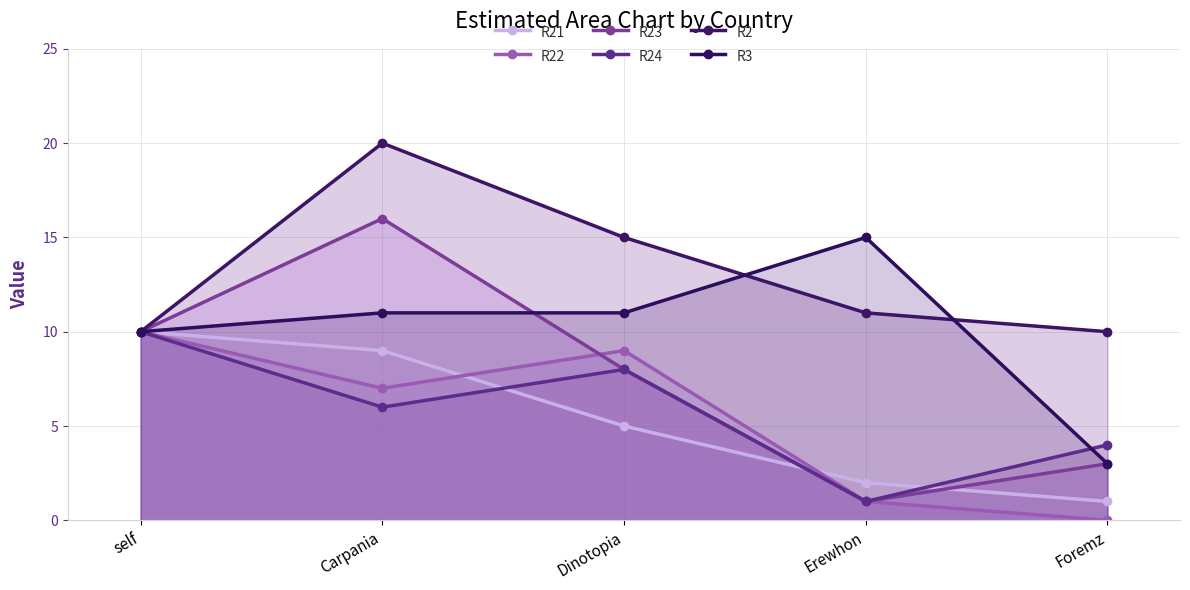

Does the chart display data point markers on the line(s)?

Yes